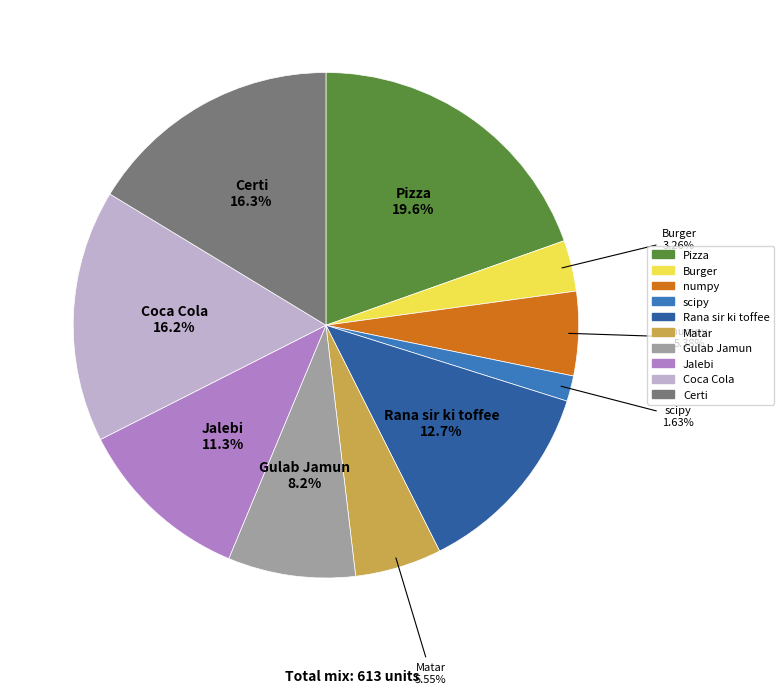

Combined, do Jalebi and Certi account for over 50%?

No